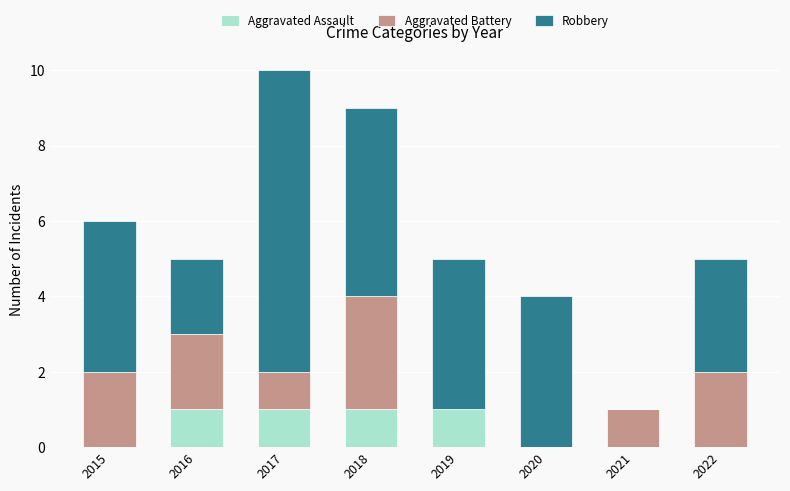

Are the bars horizontal?

No